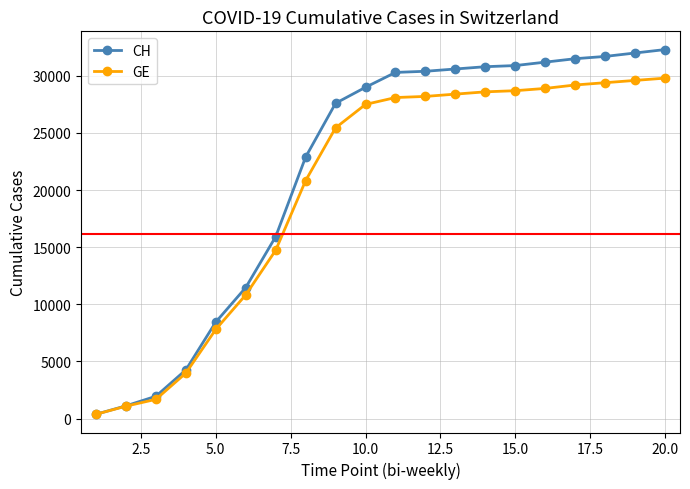

What is the value of the CH point at the 17th from the left?

31500